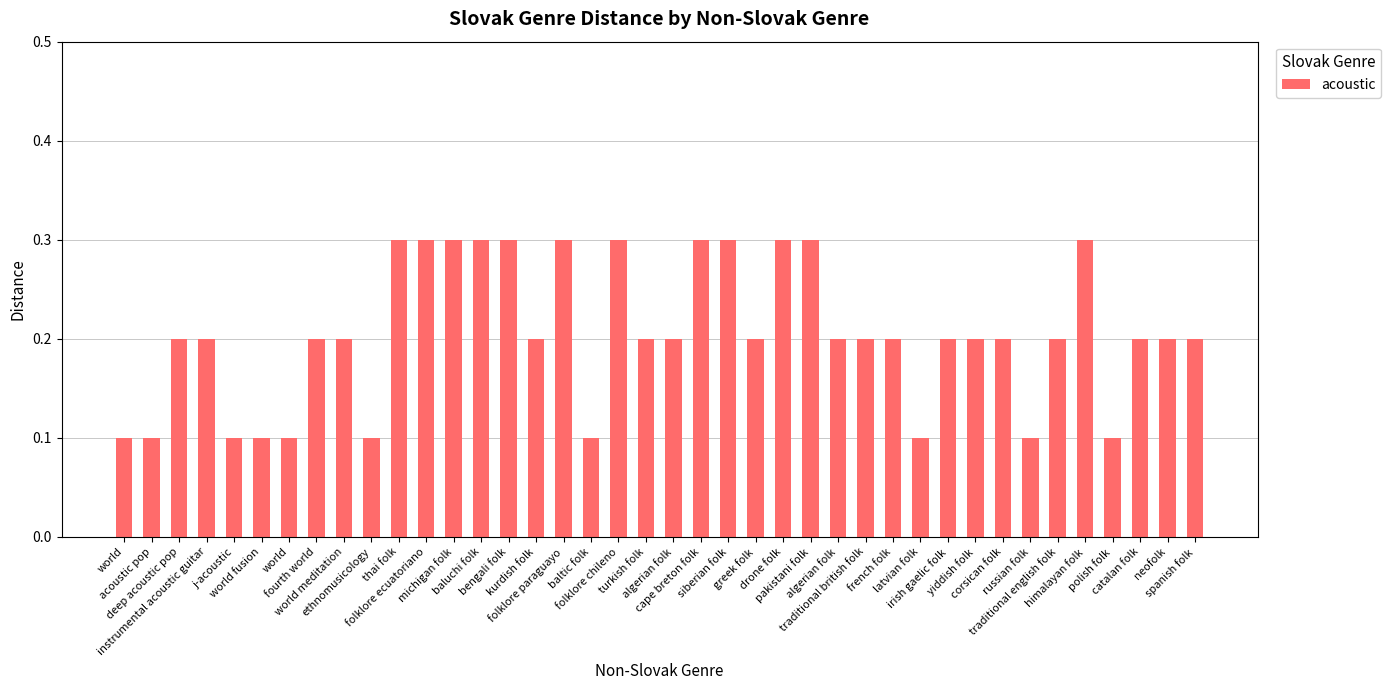

What is the minimum value shown in the chart?

0.1